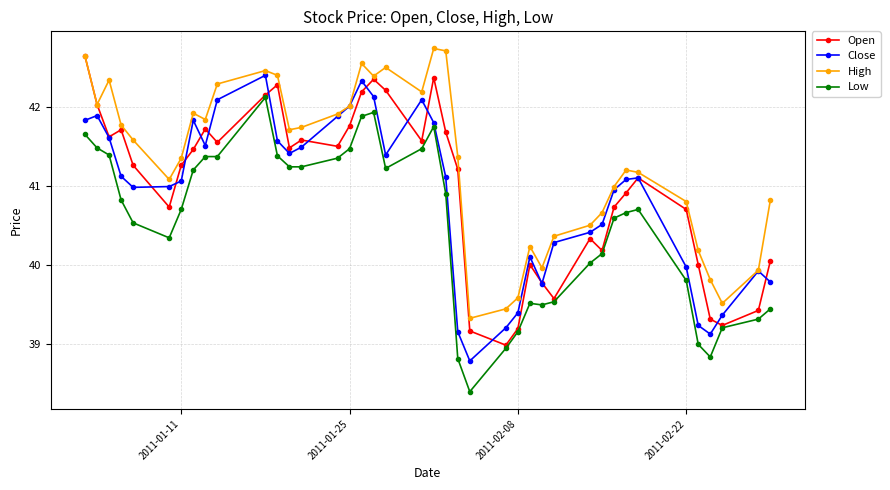

Which series has the largest total across all categories?

High